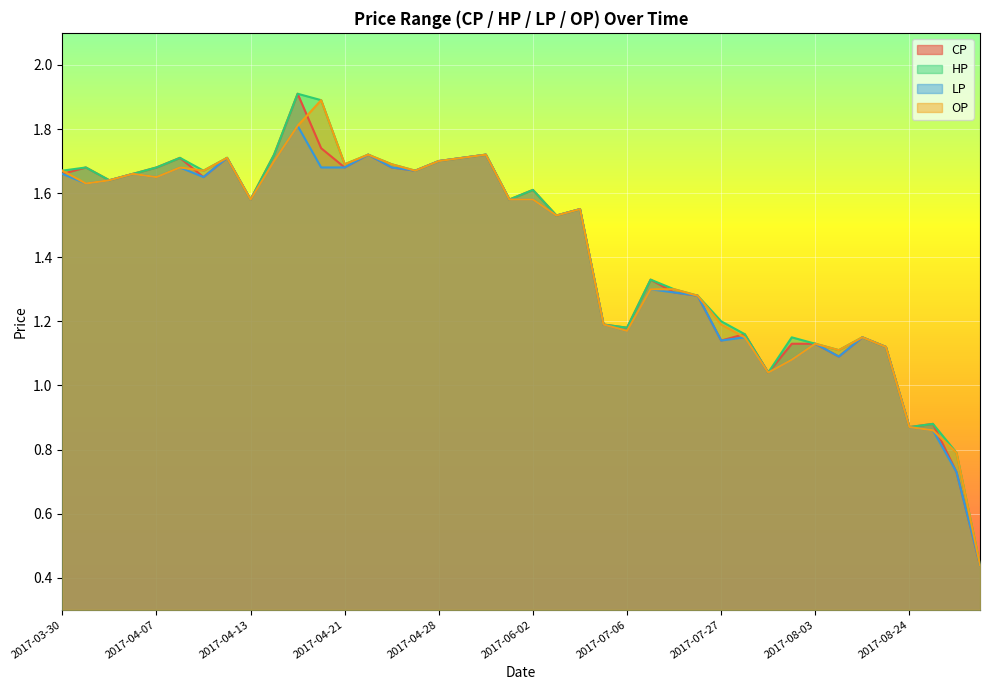

At which label does LP first exceed 1?

2017-03-30